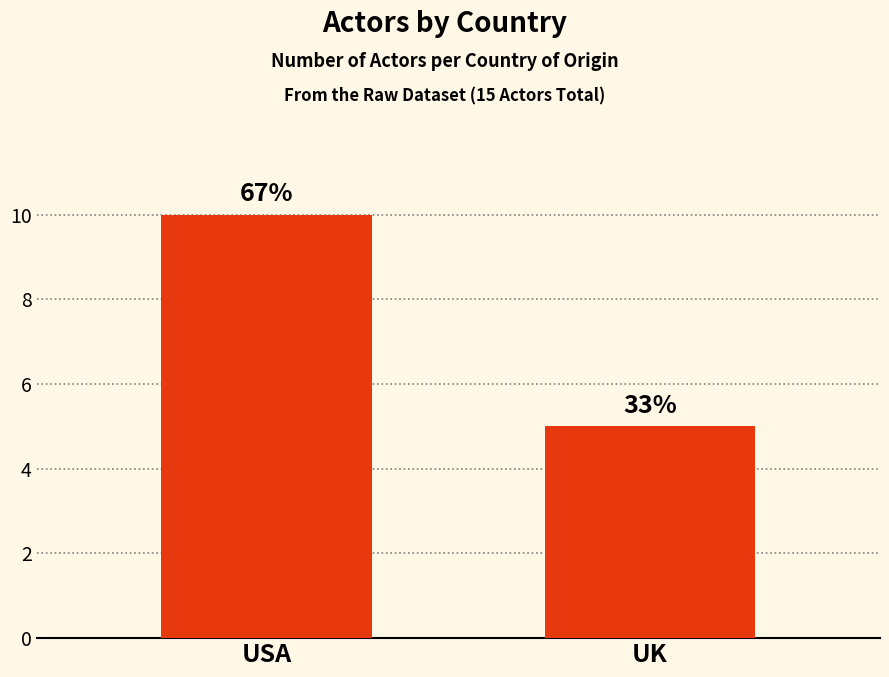

What is the label of the 1st bar from the right?

UK